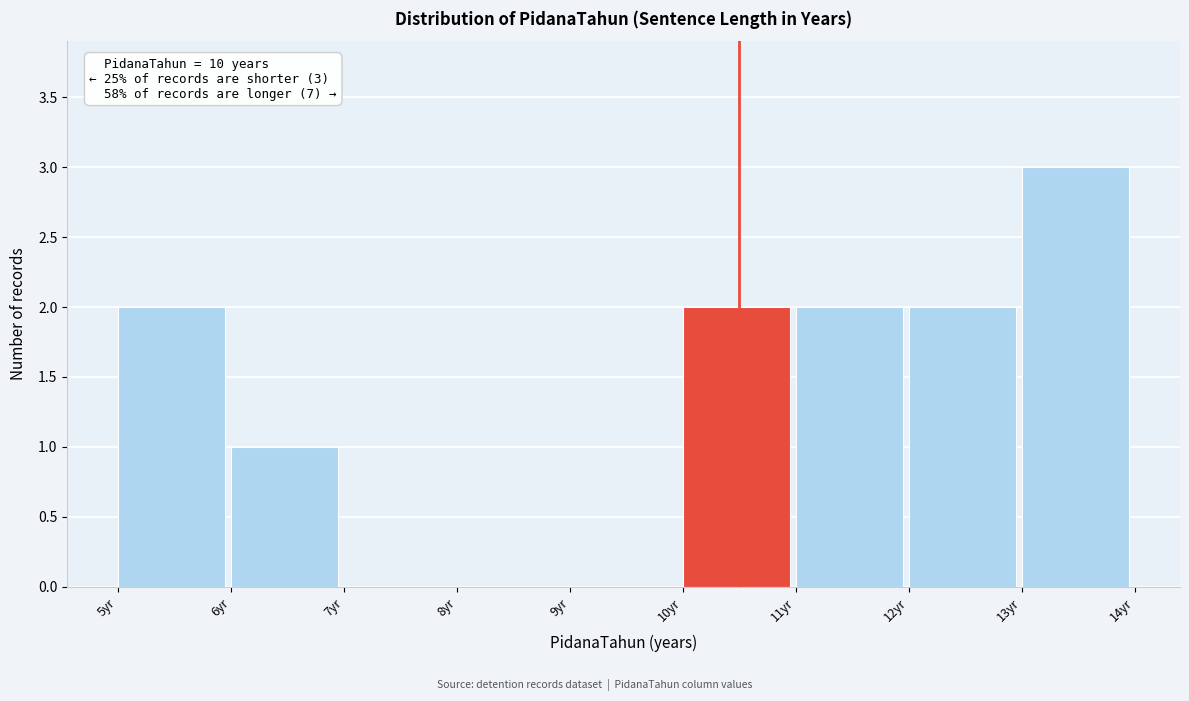

Which range on the x-axis has the tallest bar?

13 to 14